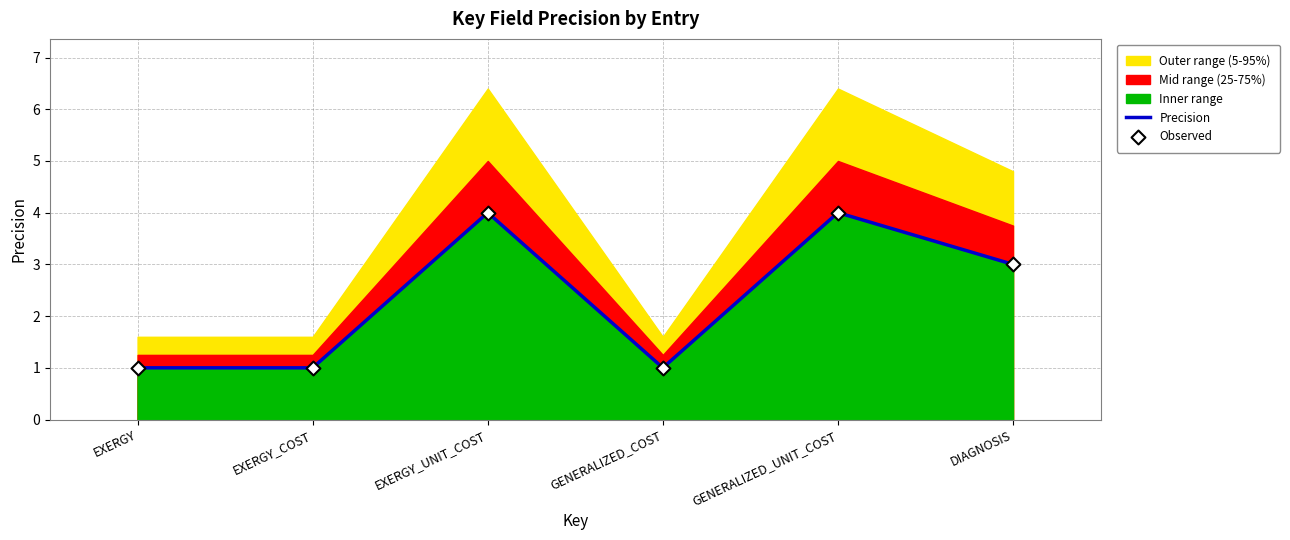

What is the total value across all series at GENERALIZED_COST?

2